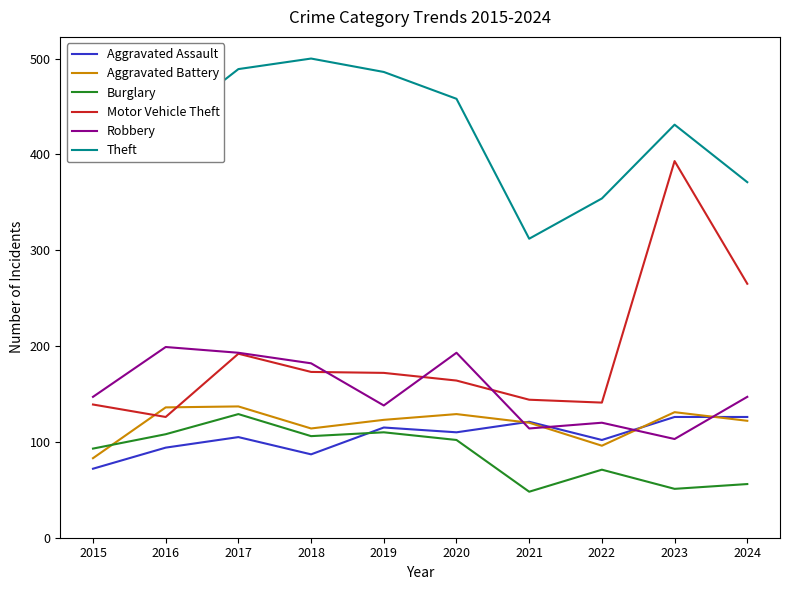

Where is Motor Vehicle Theft nearest to the value 259?

2024